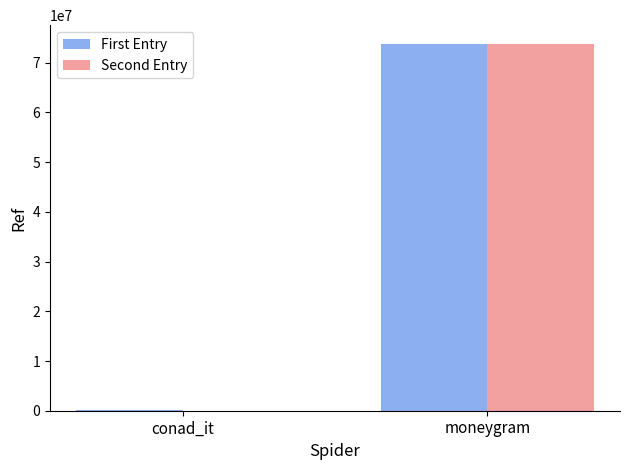

At which label does Second Entry reach its peak?

moneygram